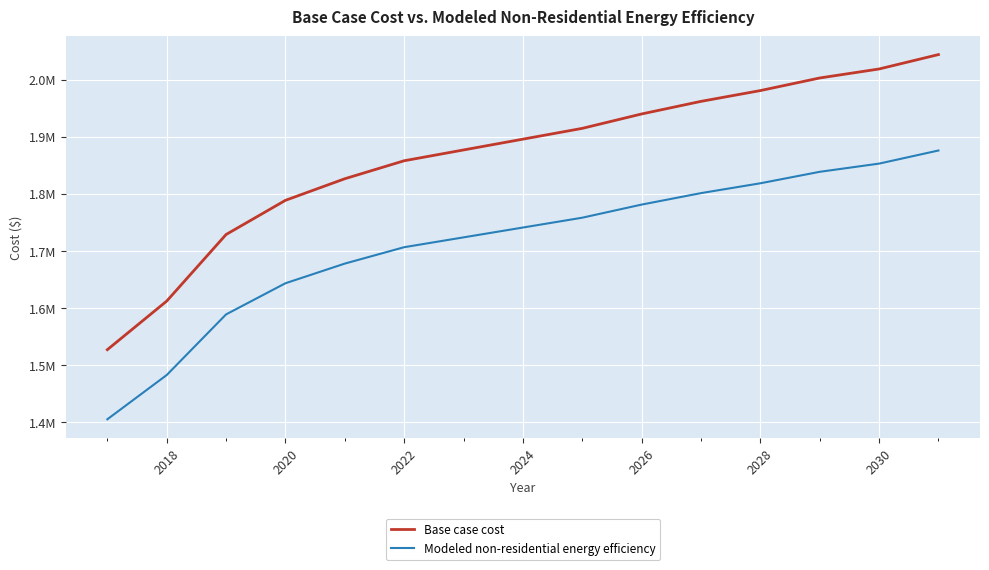

Does the chart have visible grid lines?

Yes